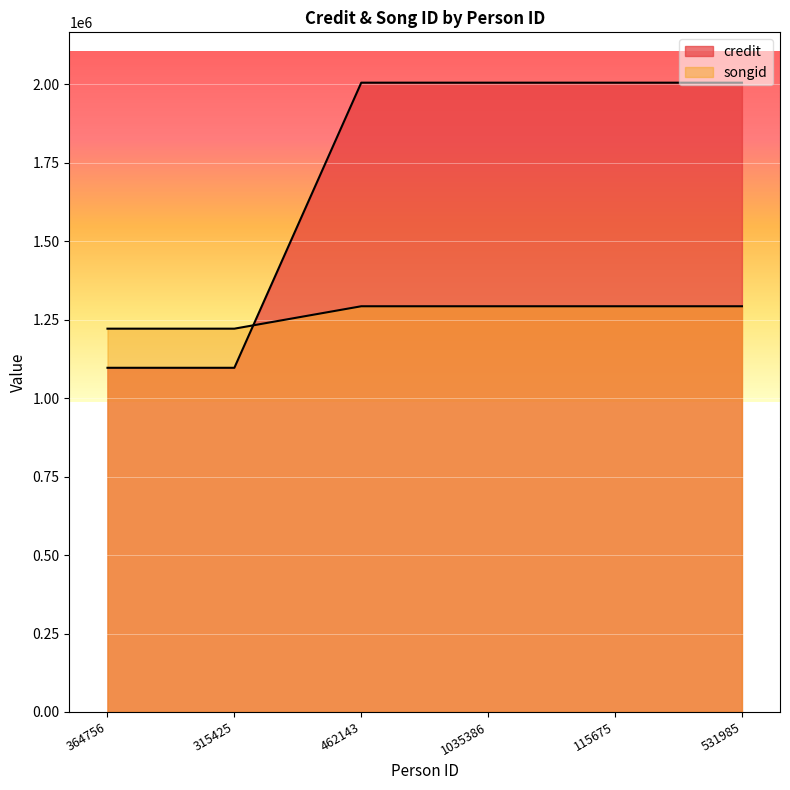

How many times do credit and songid cross each other?

1